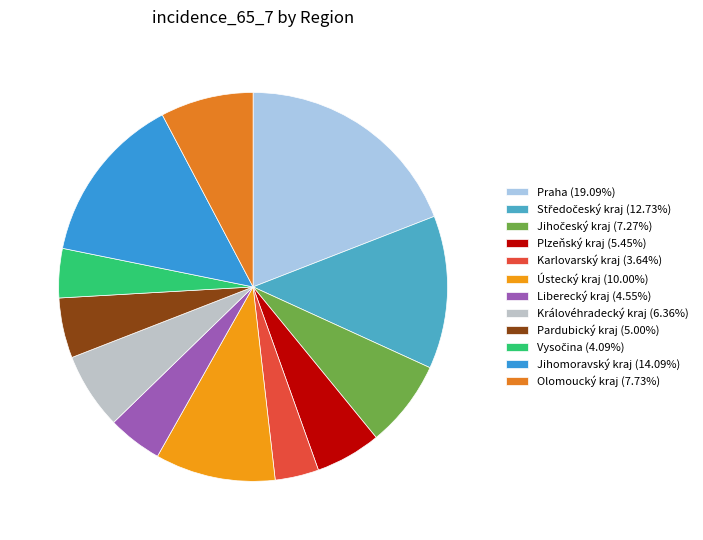

True or false: Ústecký kraj accounts for 22% of the total.

False